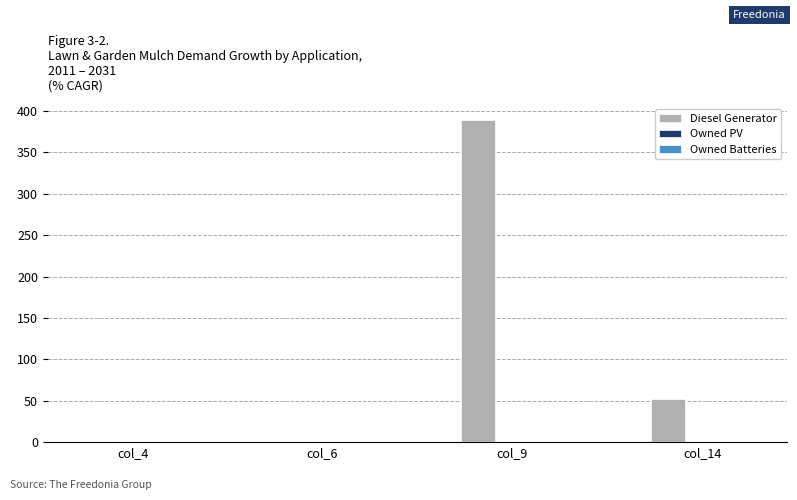

Which has a higher value, col_6 or col_14?

col_14